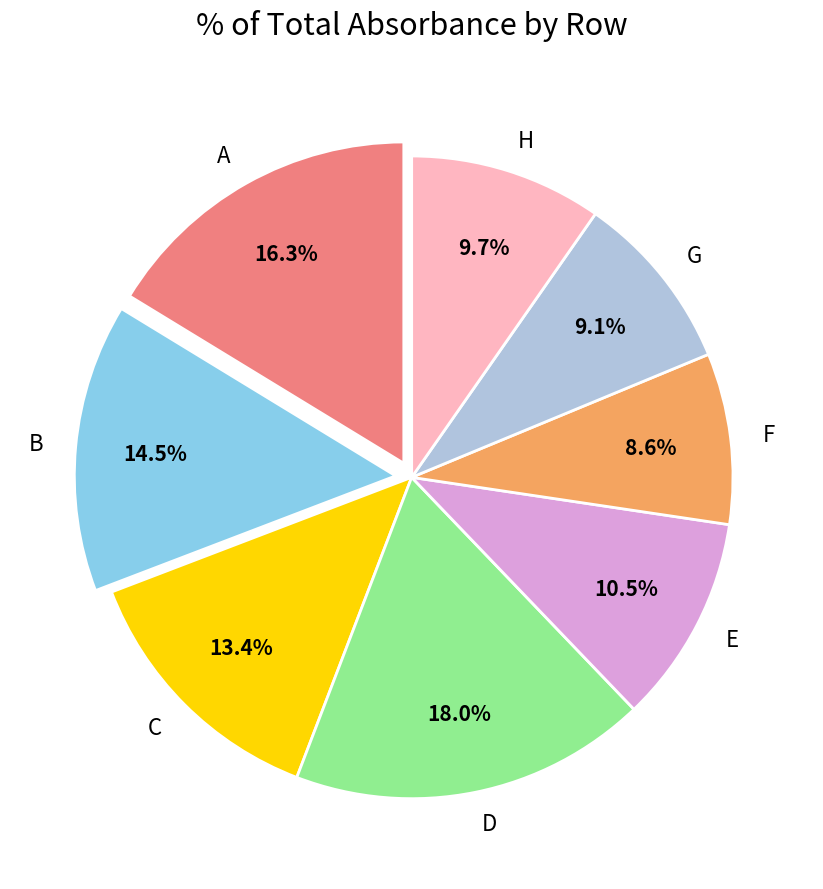

Does B represent more than half of the total?

No